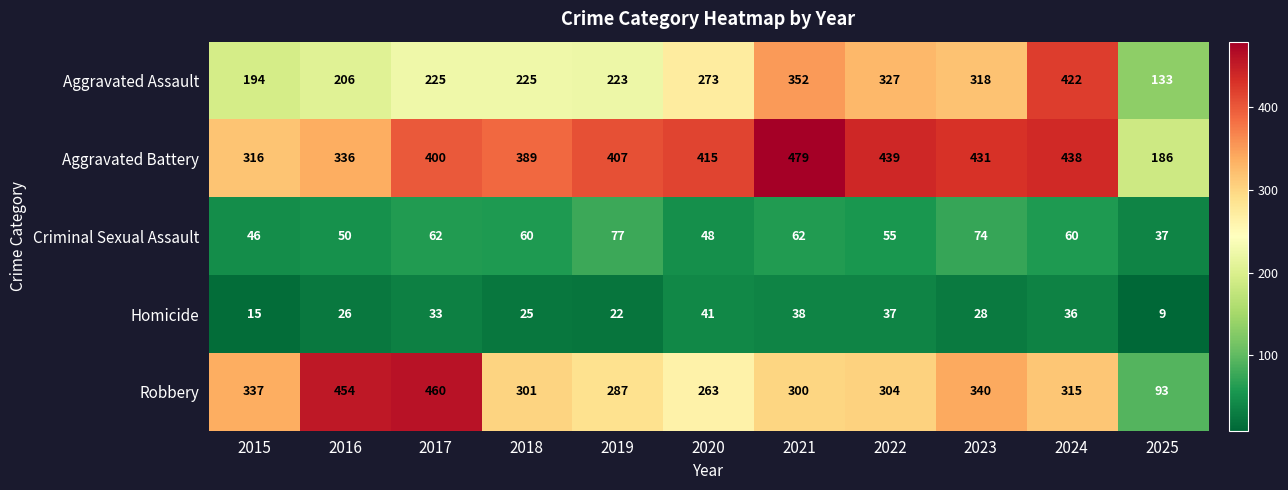

List the series in order of their peak value, highest first.

Aggravated Battery, Robbery, Aggravated Assault, Criminal Sexual Assault, Homicide